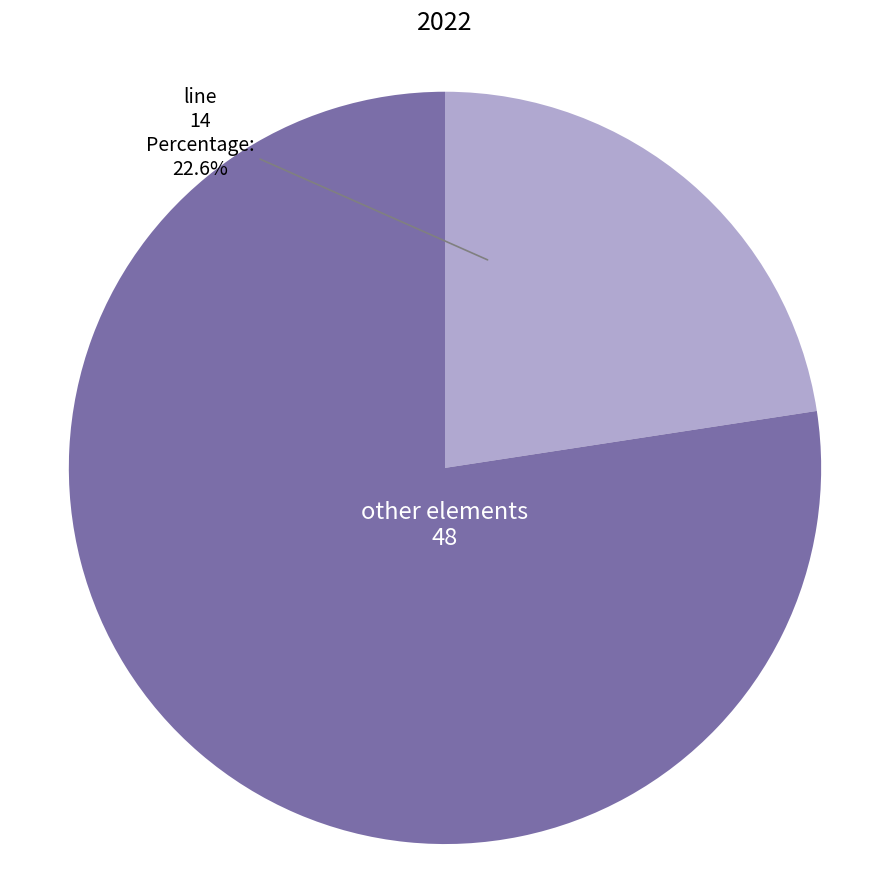

Is there any slice that represents more than half of the pie?

Yes